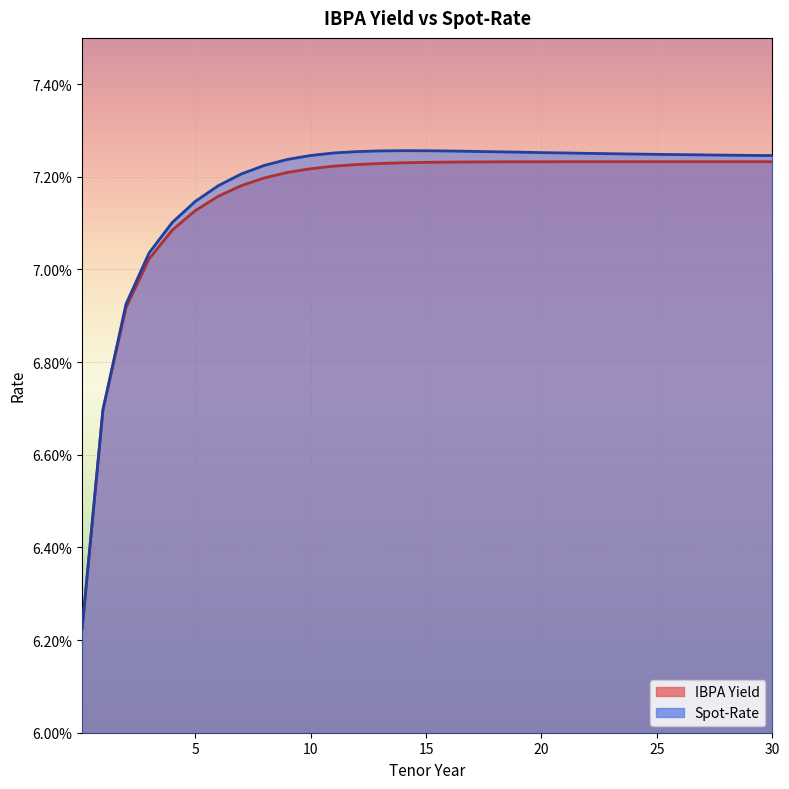

Which series has the largest total across all categories?

Spot-Rate